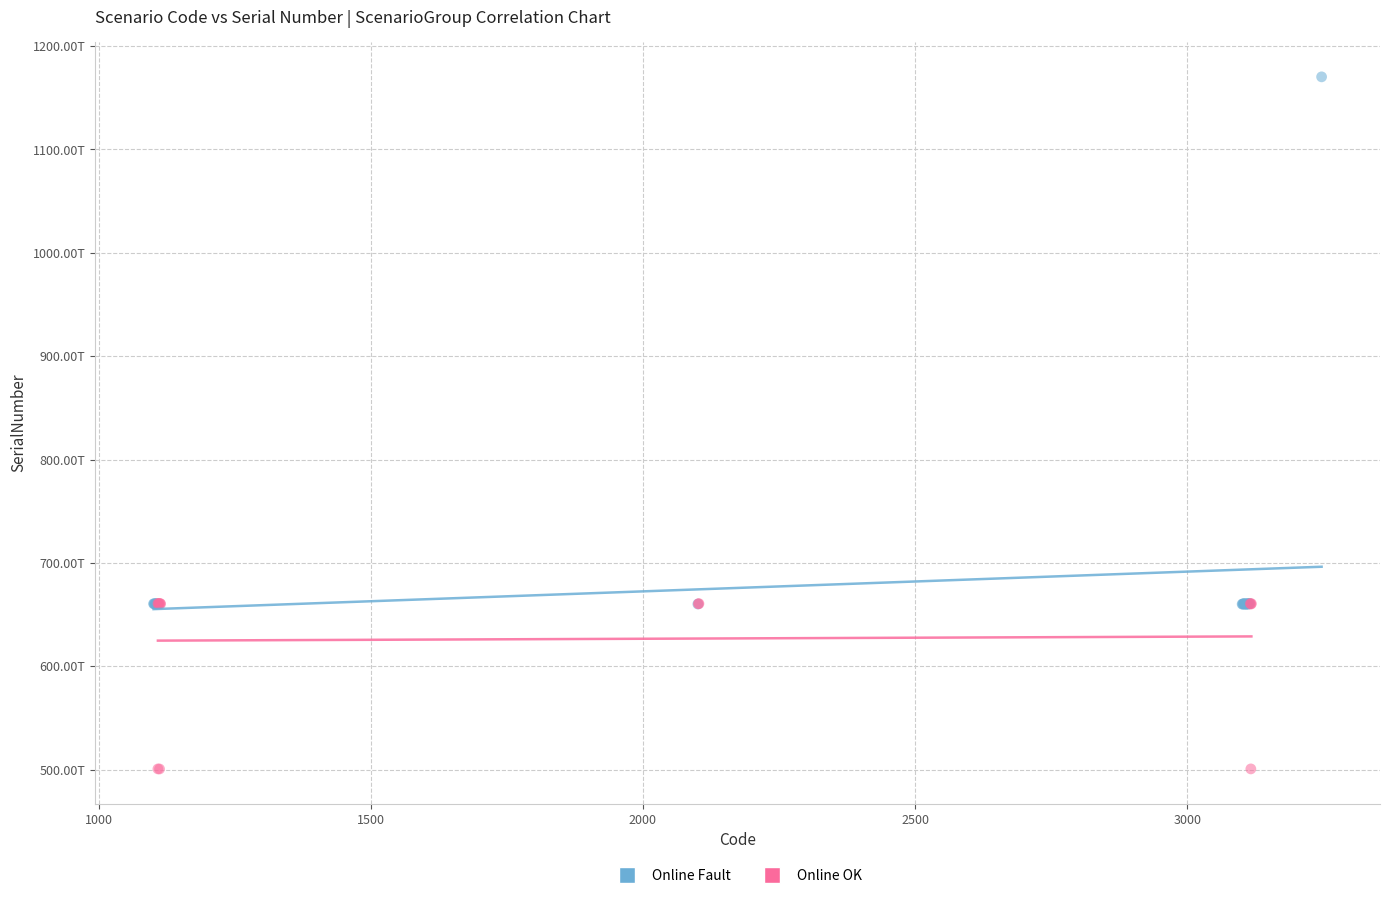

What are all the series names shown in the legend?

Online Fault, Online OK